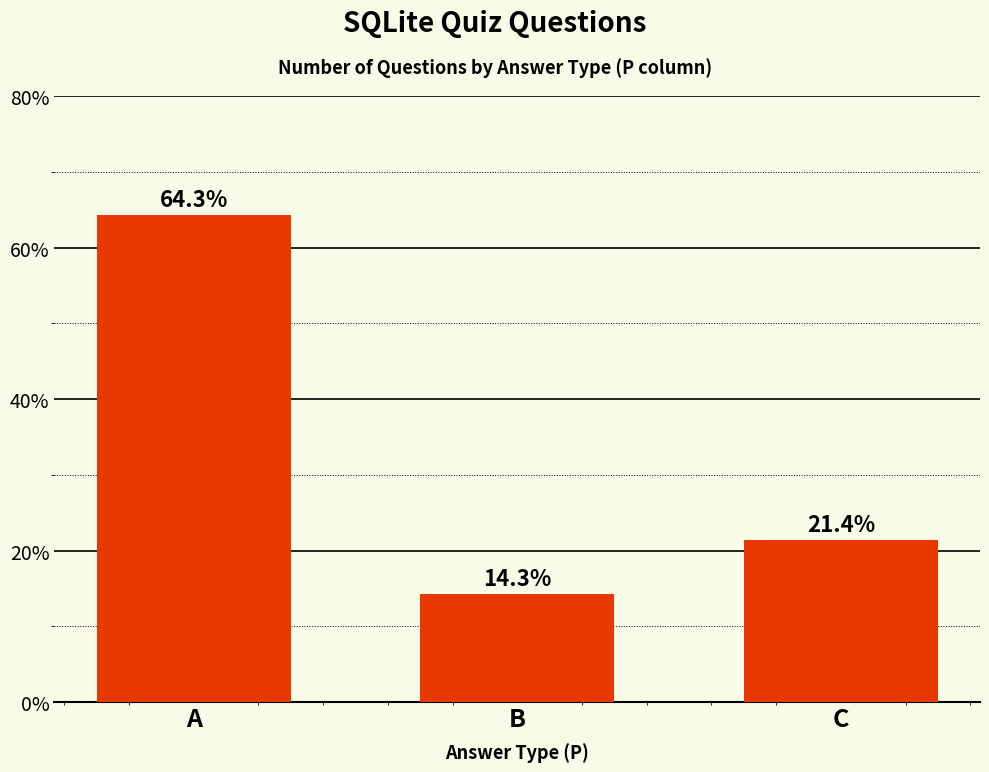

List the labels in order of value, largest first.

A, C, B